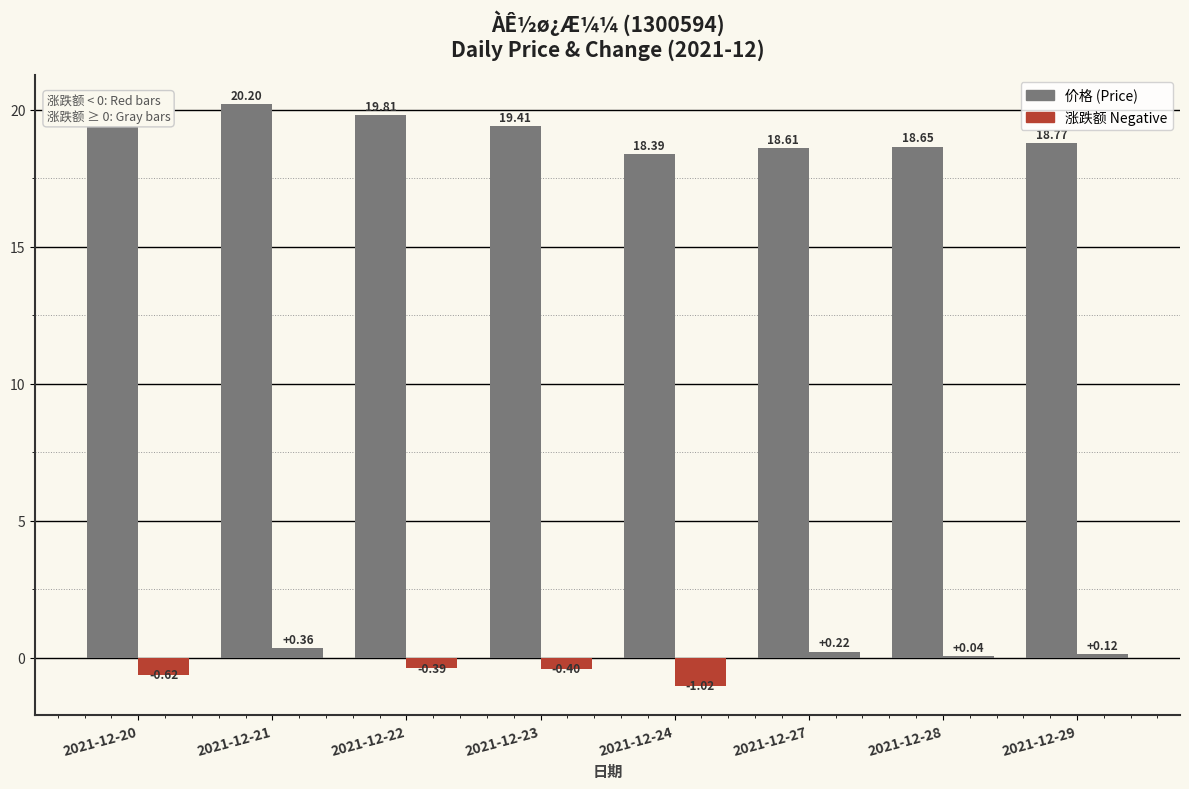

Reading right to left, extract all data points from this chart.

价格: 2021-12-29=18.8	2021-12-28=18.6	2021-12-27=18.6	2021-12-24=18.4	2021-12-23=19.4	2021-12-22=19.8	2021-12-21=20.2	2021-12-20=19.8
涨跌额: 2021-12-29=0.1	2021-12-28=0.0	2021-12-27=0.2	2021-12-24=-1.0	2021-12-23=-0.4	2021-12-22=-0.4	2021-12-21=0.4	2021-12-20=-0.6